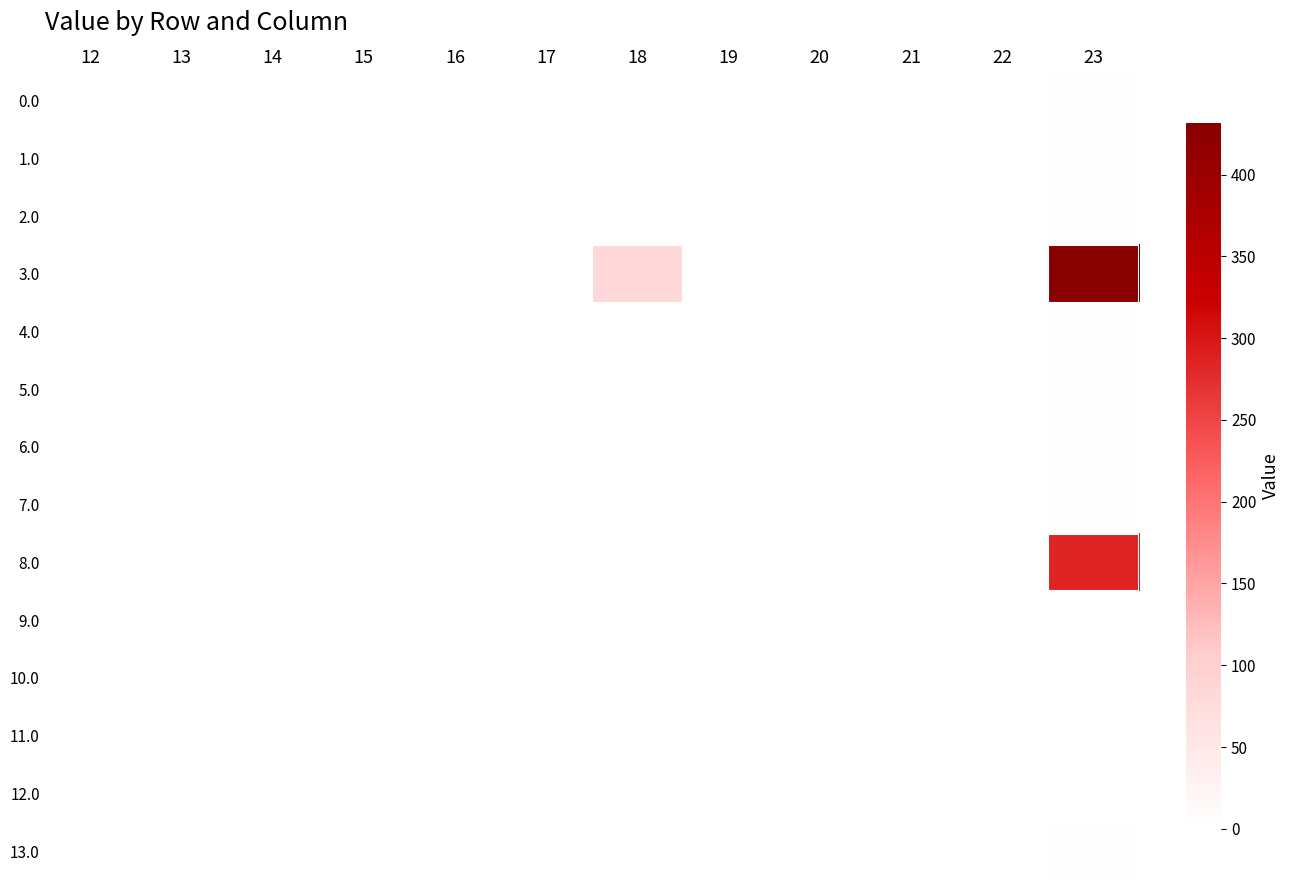

Which series has the largest total across all categories?

3.0